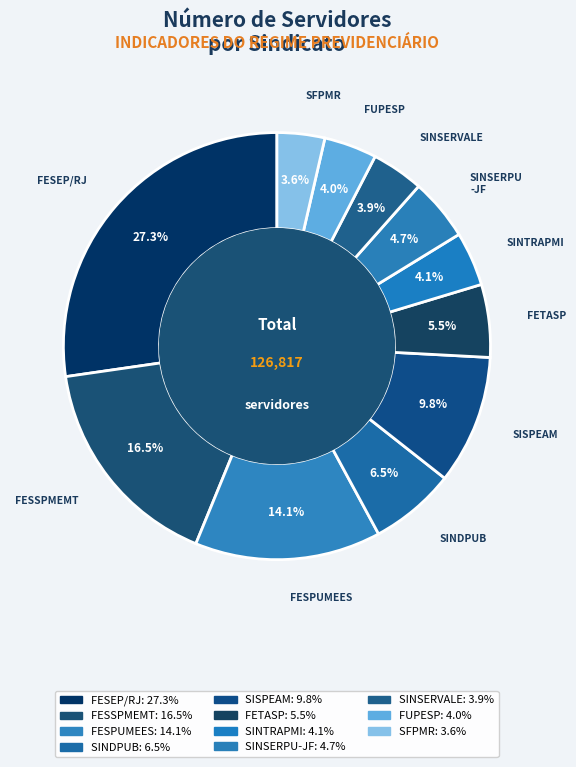

Rank the categories by value from highest to lowest.

FESEP/RJ (INSS), FESSPMEMT (INSS), FESPUMEES (INSS), SISPEAM (INSS), SINDPUB (INSS), FETASP (INSS), SINSERPU-JF (INSS), SINTRAPMI (INSS), FUPESP (INSS), SINSERVALE (INSS), SFPMR (RPPS)